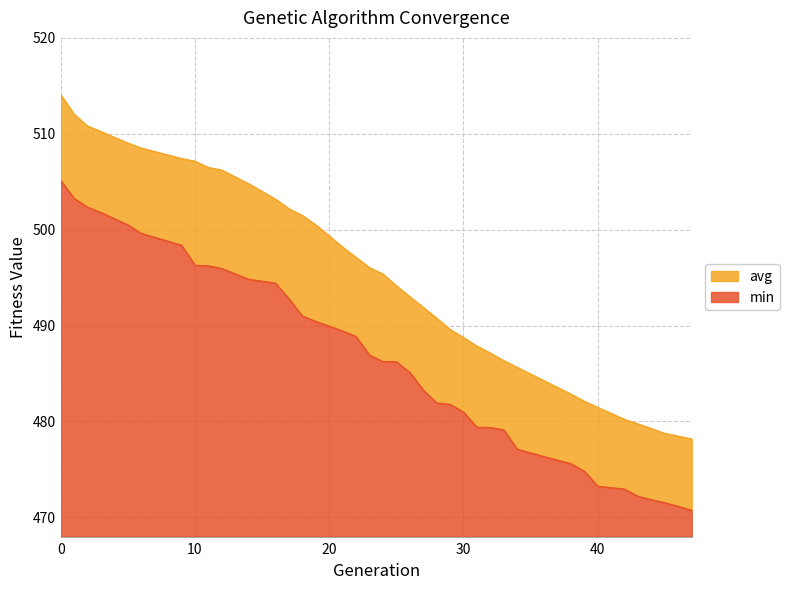

The value of avg at 12 is 506.2. True or false?

True